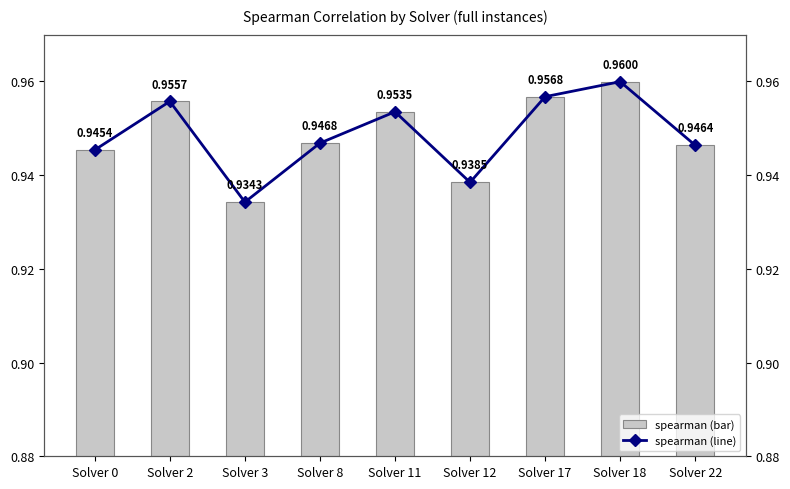

Between Solver 12 and Solver 2, which is larger?

Solver 2